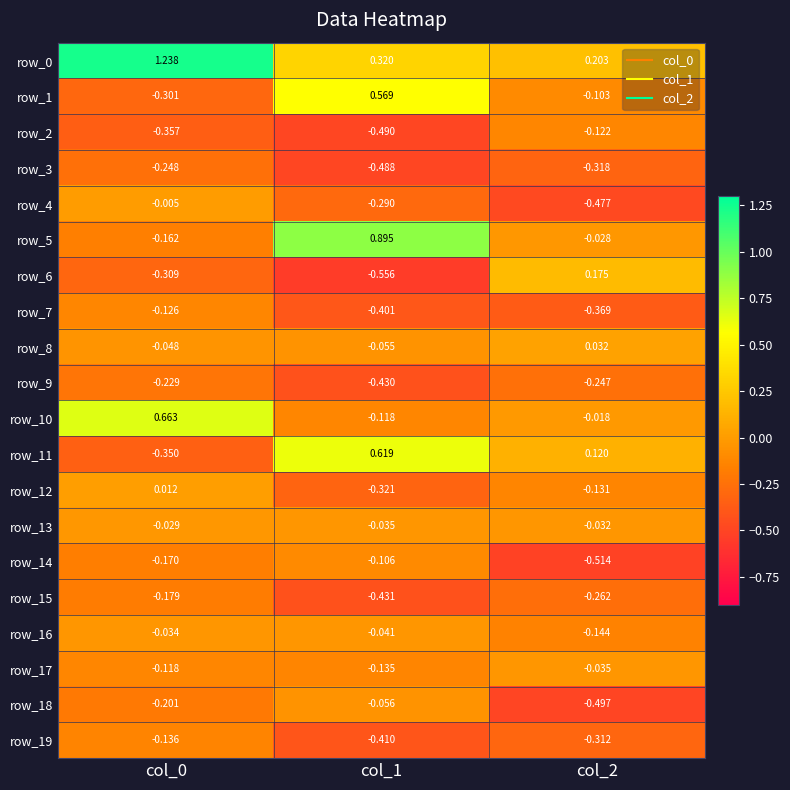

Is the value of row_10 at col_1 greater than the value of row_1 at col_0?

Yes